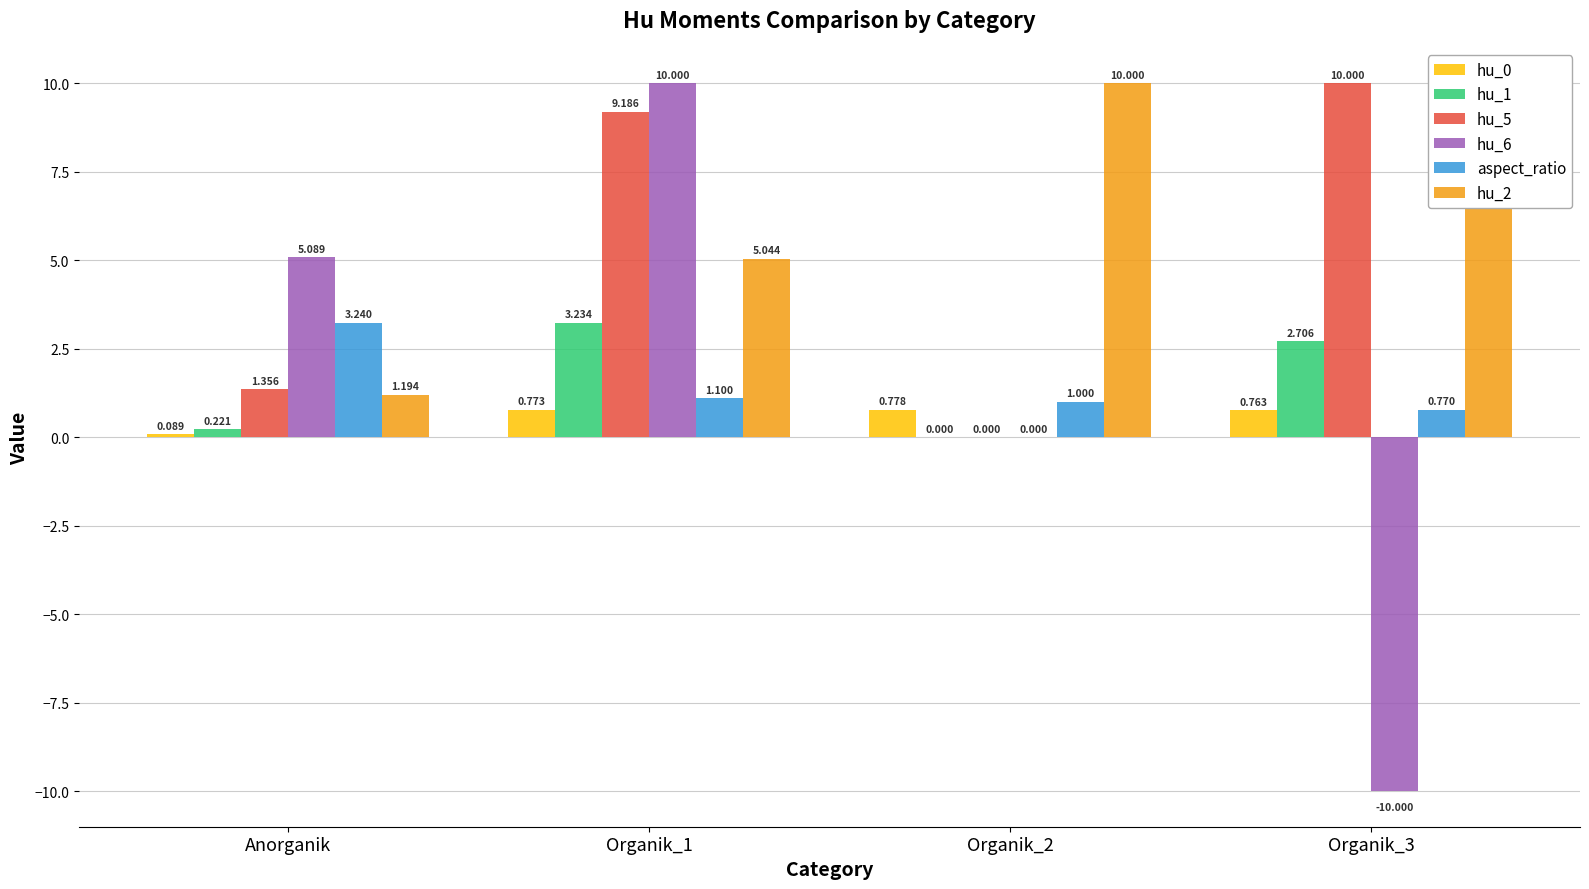

True or false: hu_5 has a value of 0.0 at Organik_2.

True